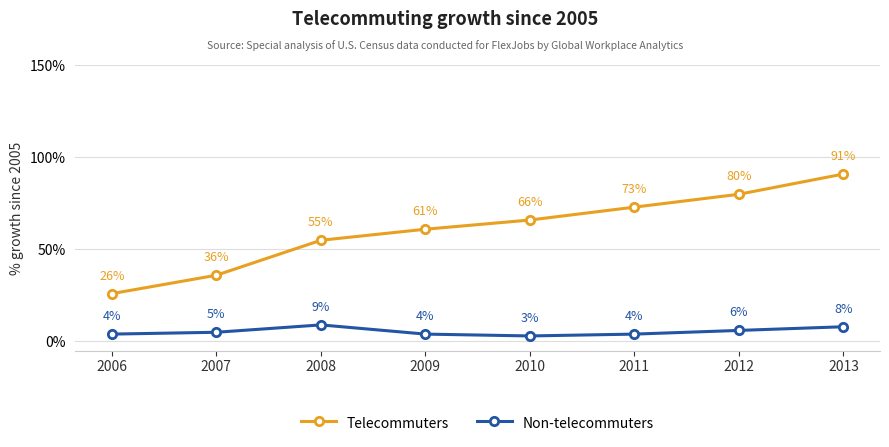

Does the chart display data point markers on the line(s)?

Yes